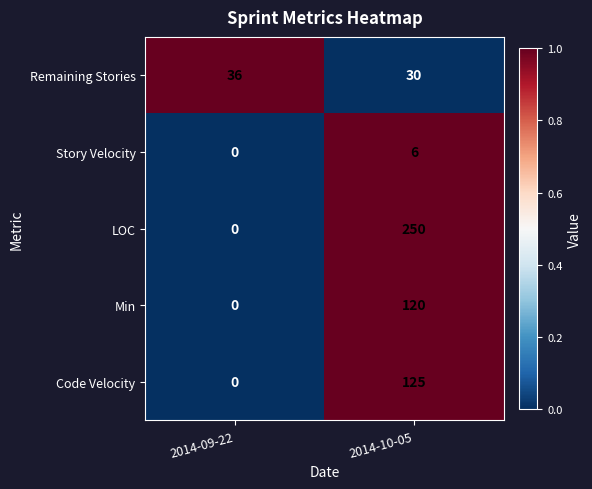

What is the total value across all series at 2014-09-22?

36